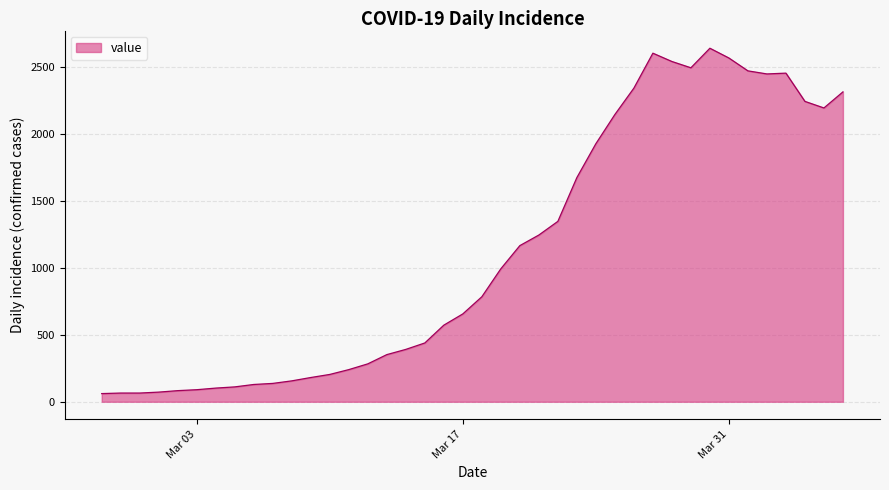

What is the difference between the maximum and minimum values?

2579